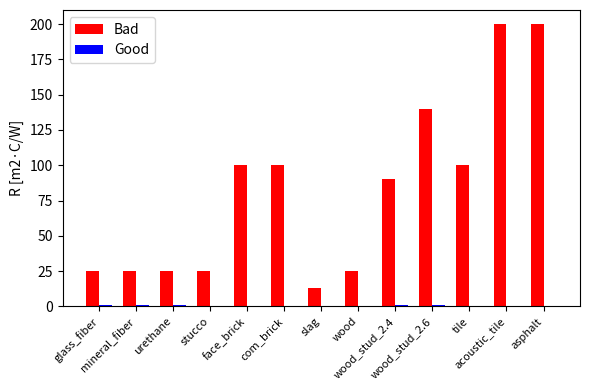

Which series has the largest total across all categories?

Bad